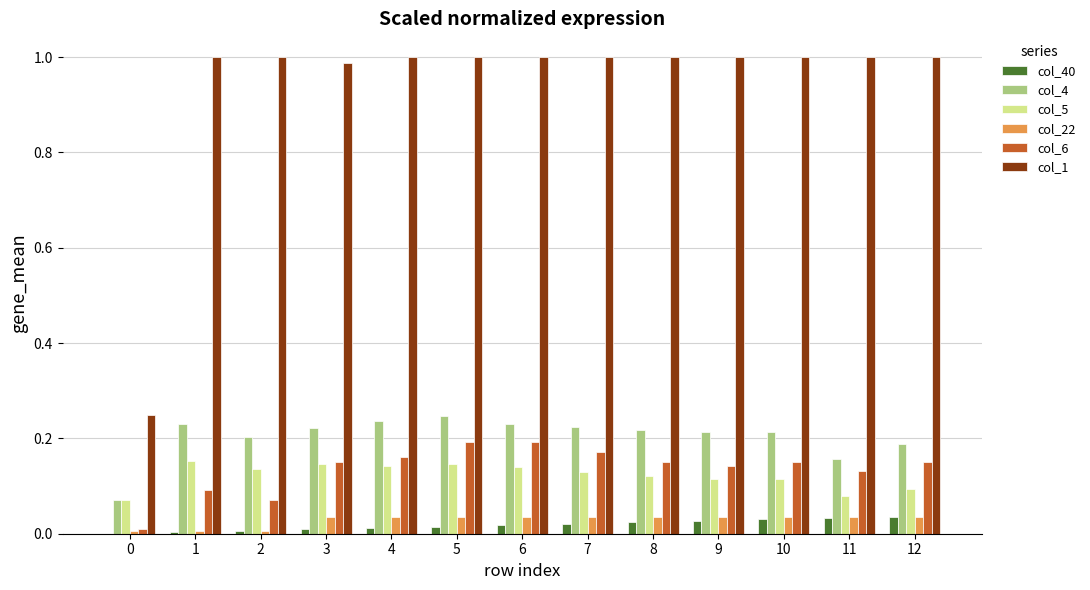

Which series has the largest total across all categories?

col_1